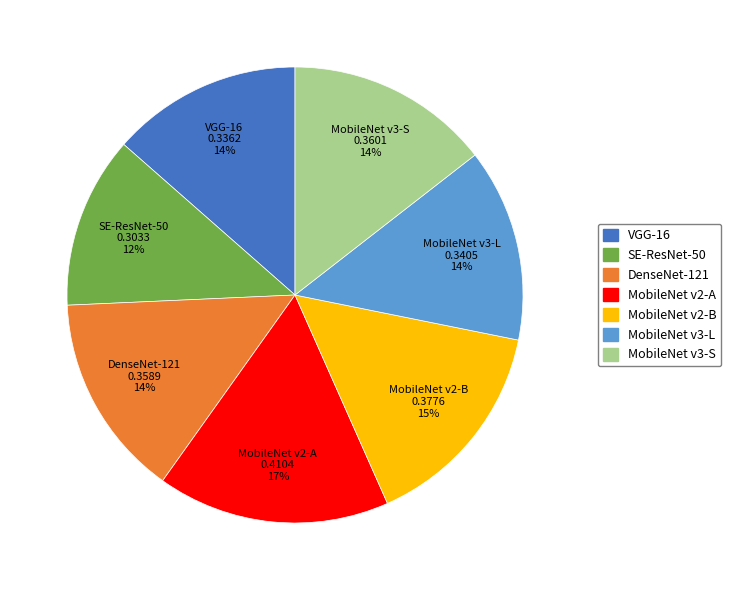

What percentage is the MobileNet v3-S slice, to the nearest percent?

14%